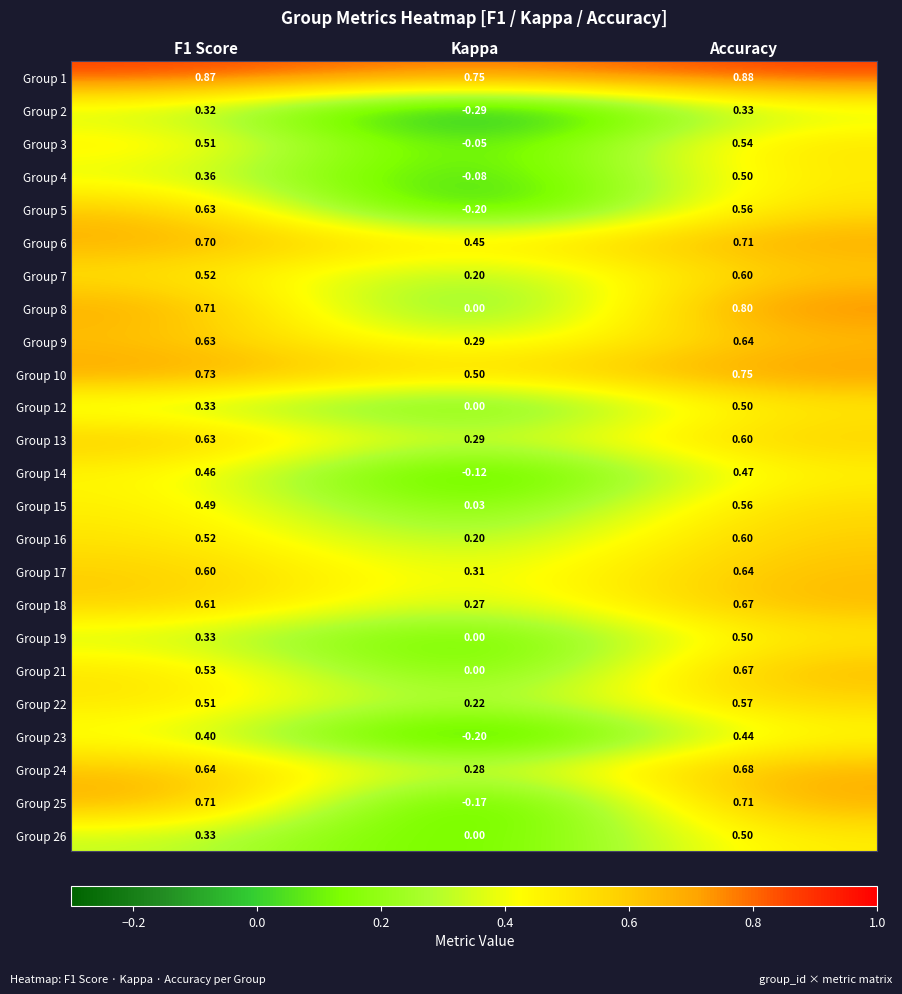

Is the value of Group 8 at F1 Score greater than the value of Group 10 at Kappa?

Yes